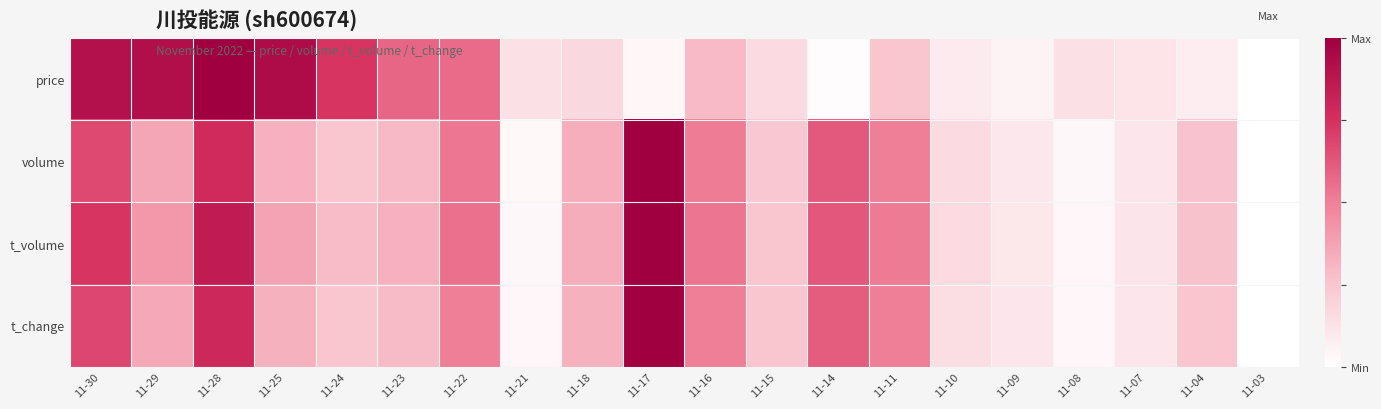

Rank the series by their maximum value, from lowest to highest.

price, volume, t_volume, t_change